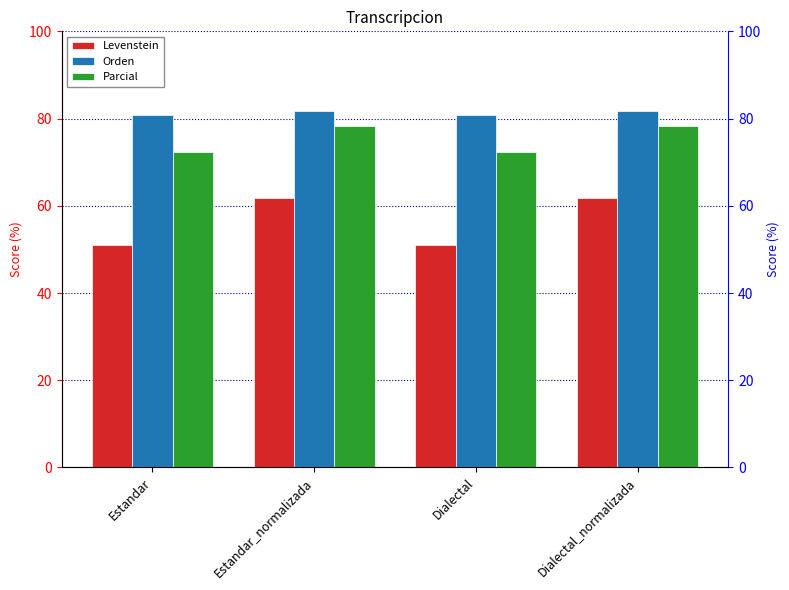

How many values in the Orden series exceed 81?

2